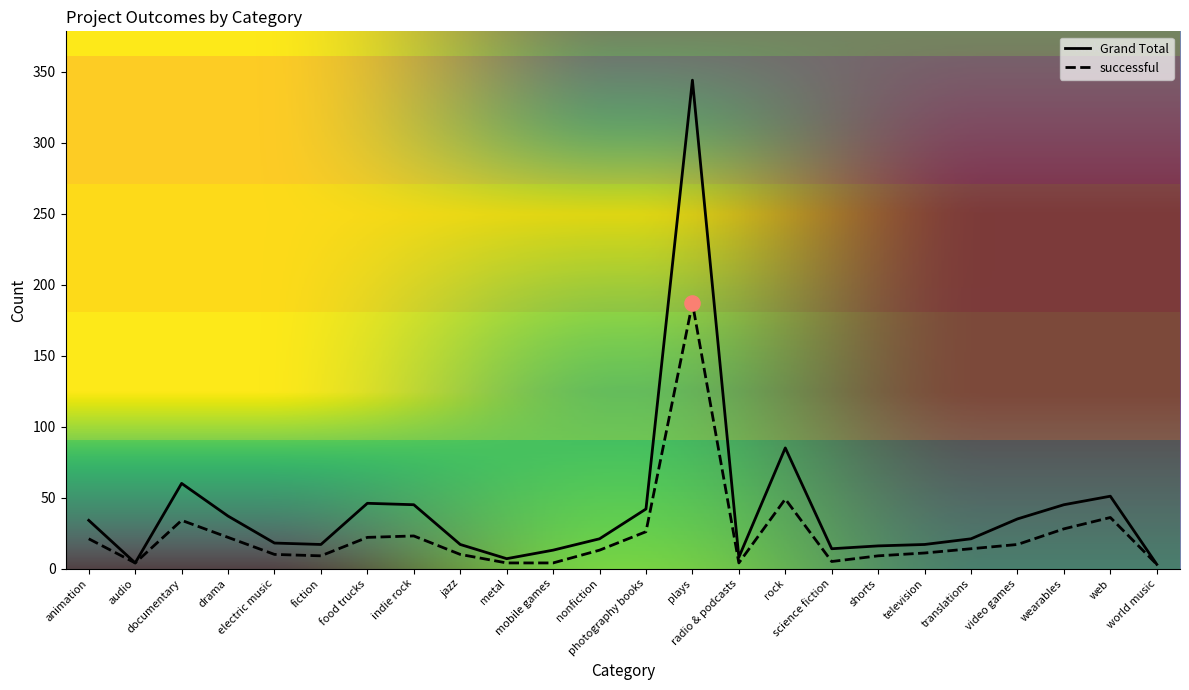

What are all the series names shown in the legend?

Grand Total, successful